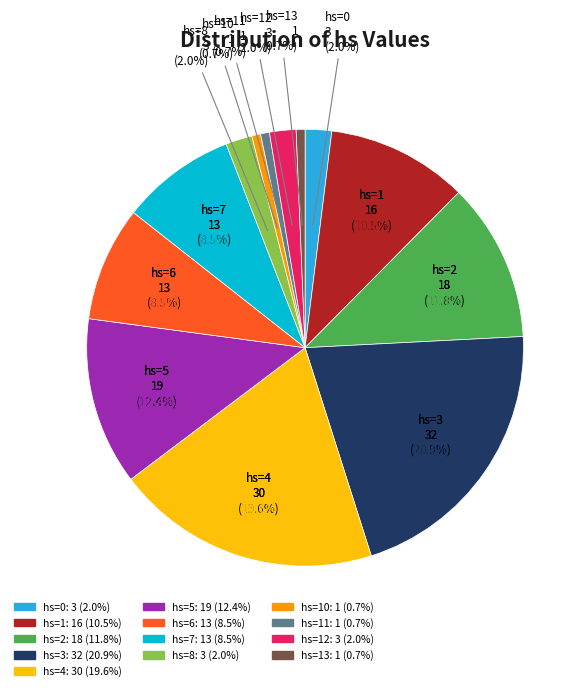

True or false: hs=3 accounts for 34% of the total.

False